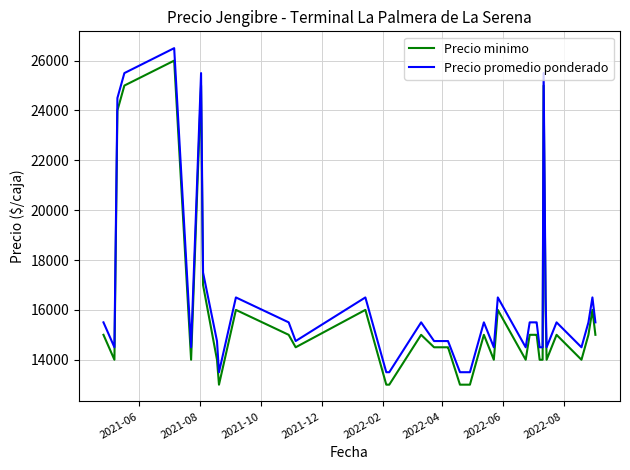

Which series has the largest total across all categories?

Precio promedio ponderado